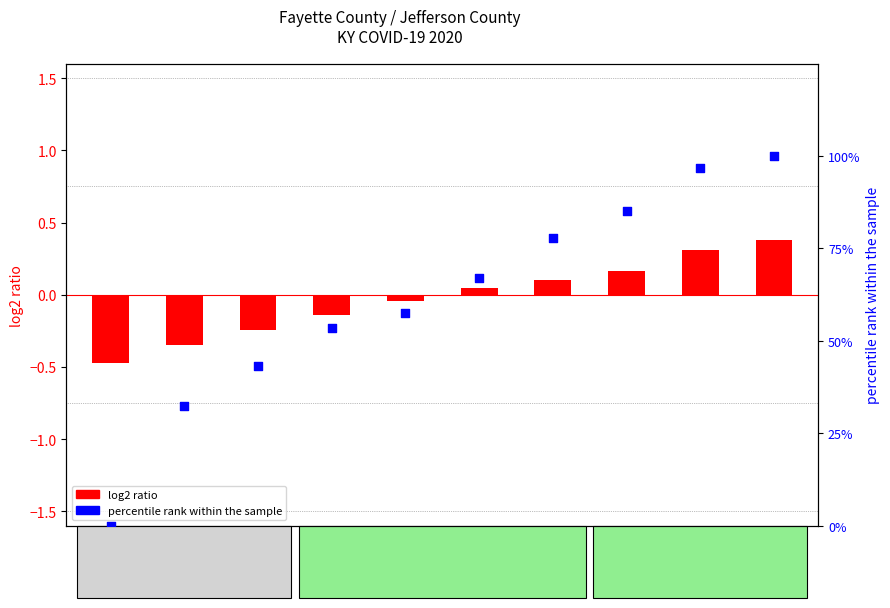

Which series has the largest total across all categories?

percentile rank within the sample